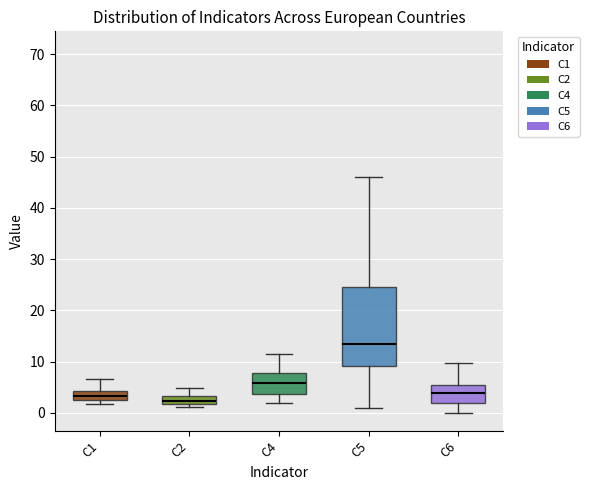

Which box is the tallest, from its lower edge to its upper edge?

C5